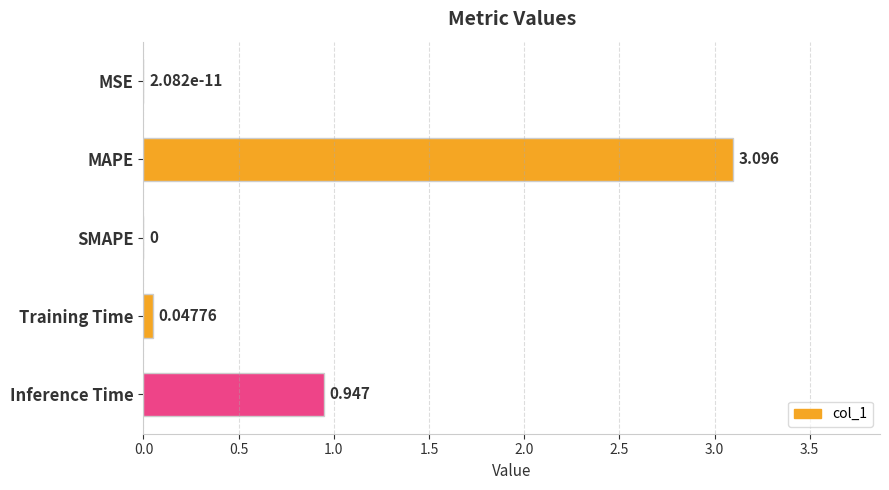

Which category has the highest value across all series?

MAPE